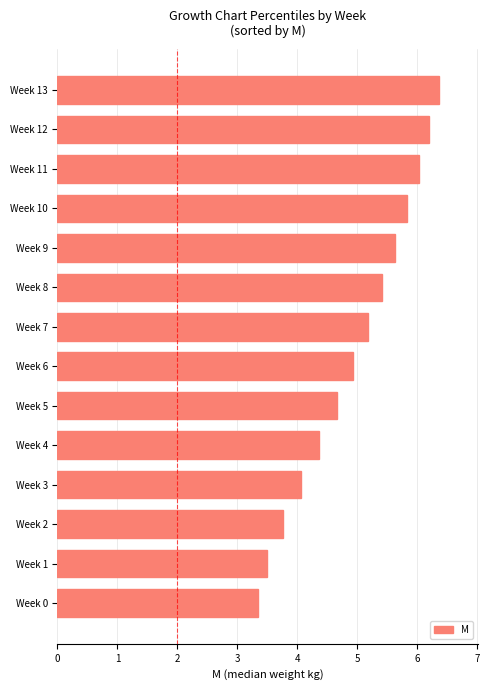

How many distinct data groups are displayed?

1